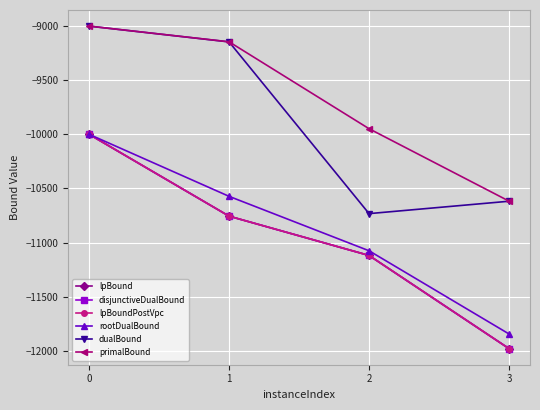

Is the value of dualBound at 0 greater than the value of lpBoundPostVpc at 0?

Yes